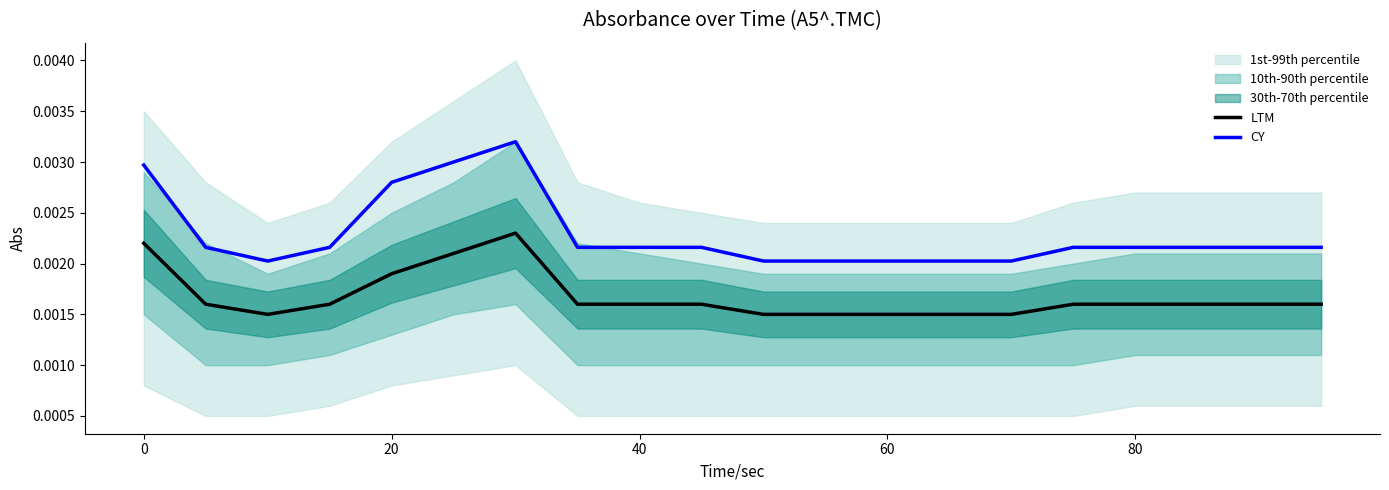

True or false: CY and LTM intersect in this chart.

False